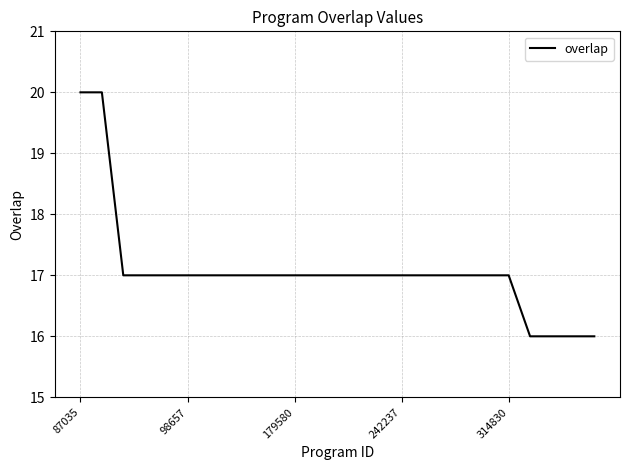

What is the difference between the maximum and minimum values?

4